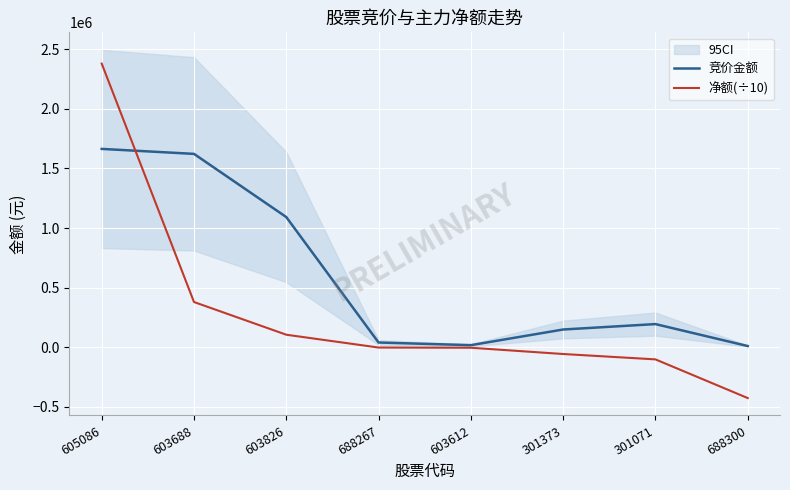

True or false: 净额(÷10) has more than 0 points higher than both neighbors.

False